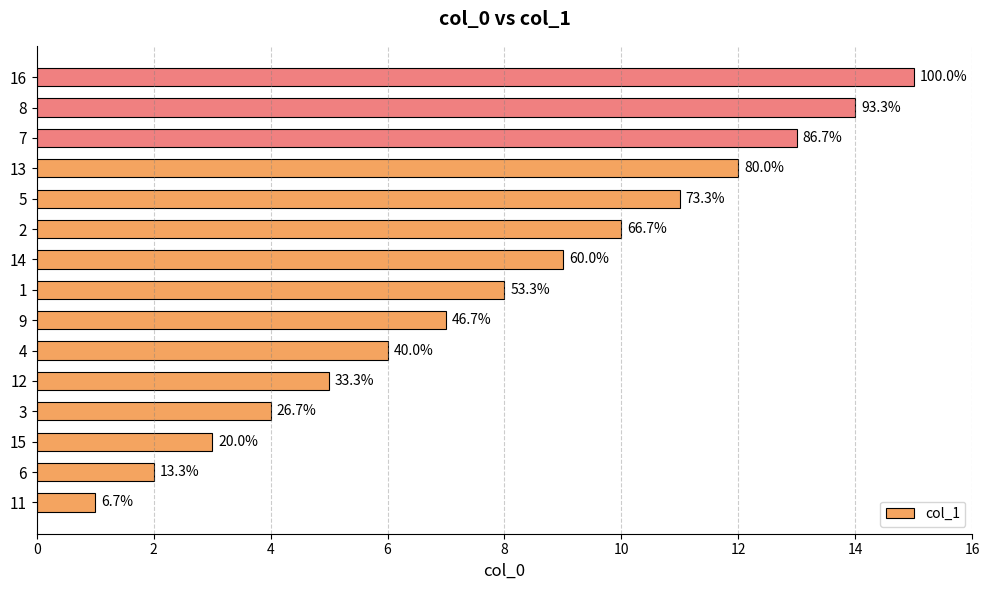

What is the greatest value displayed?

15